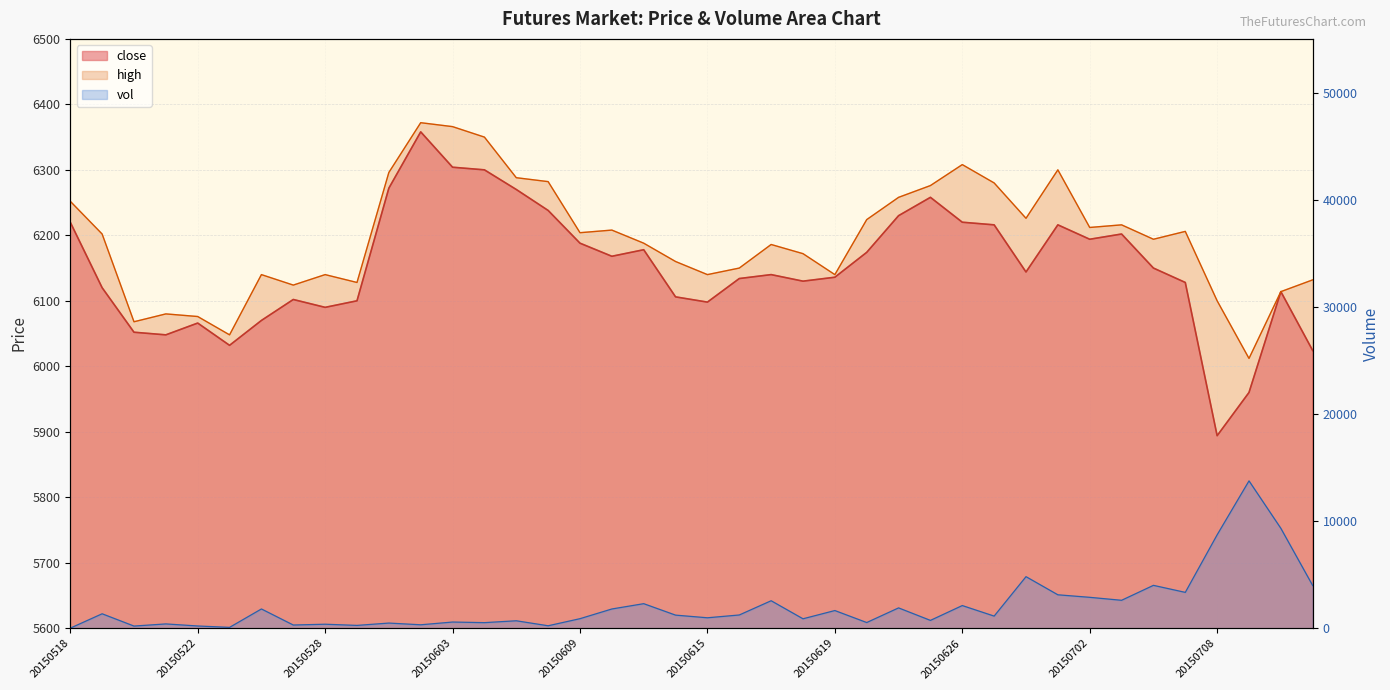

Which series has the largest range (max minus min)?

vol